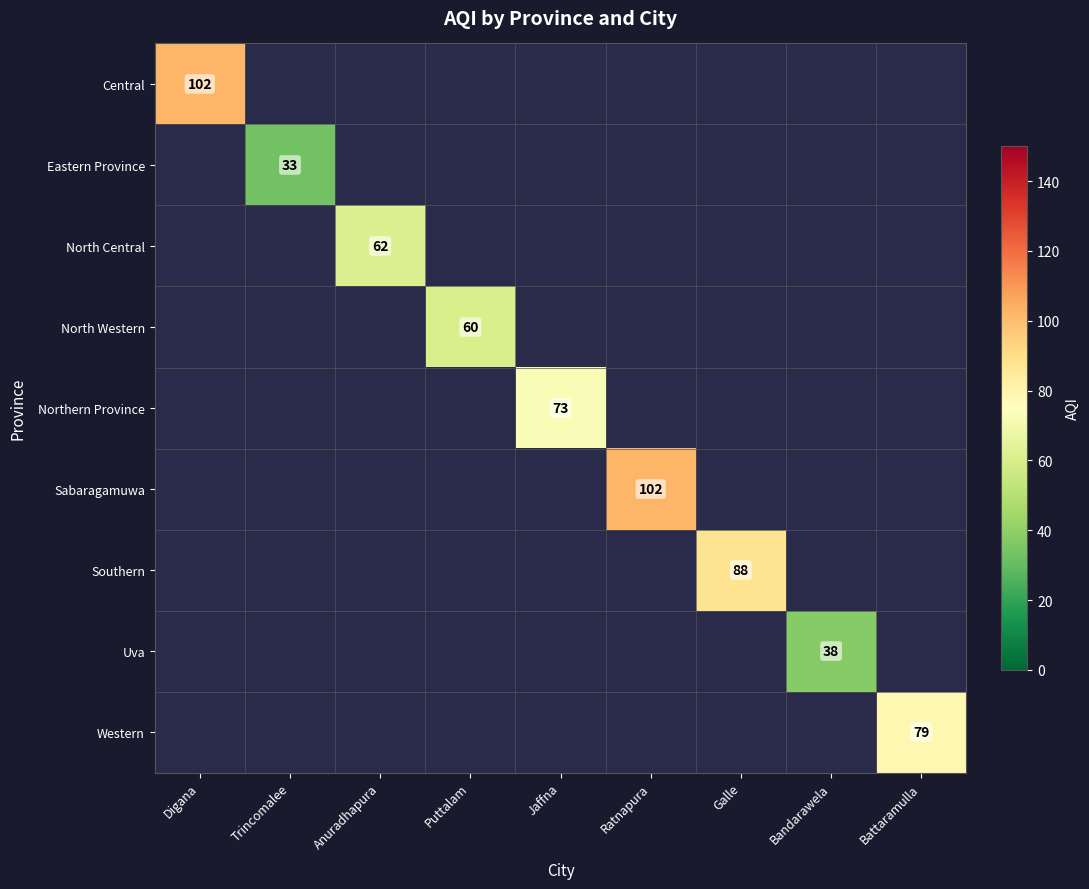

The value of Eastern Province at Trincomalee is 46. True or false?

False